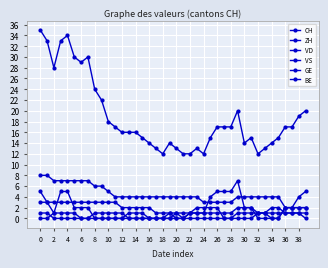

True or false: VD and GE intersect in this chart.

False